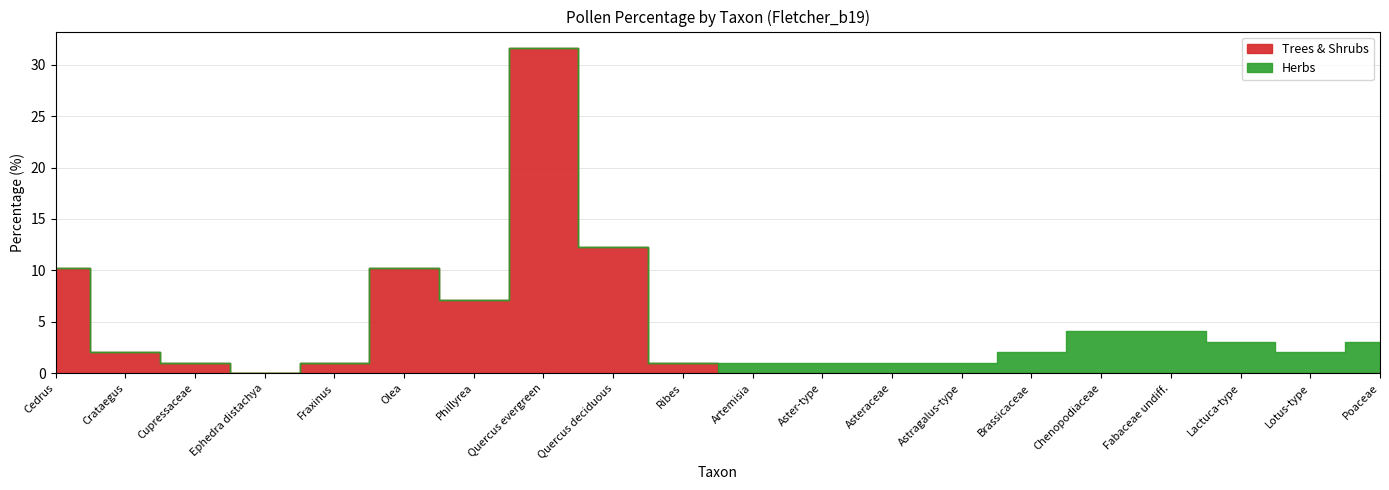

How many times do Herbs and Trees & Shrubs cross each other?

1